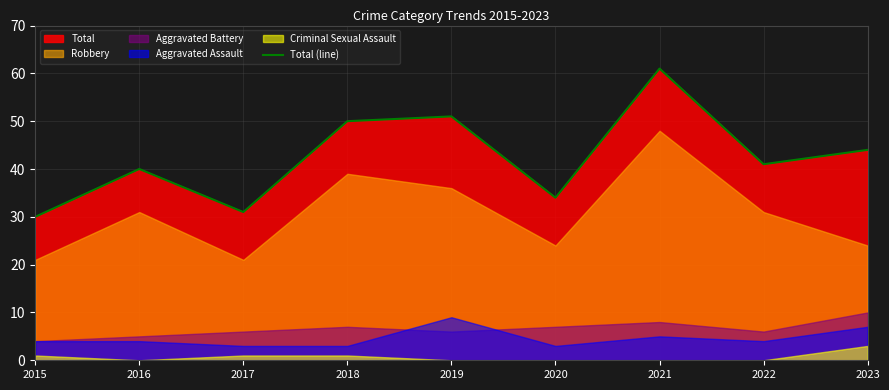

What value does the data have at 2021, to the nearest 10?

60